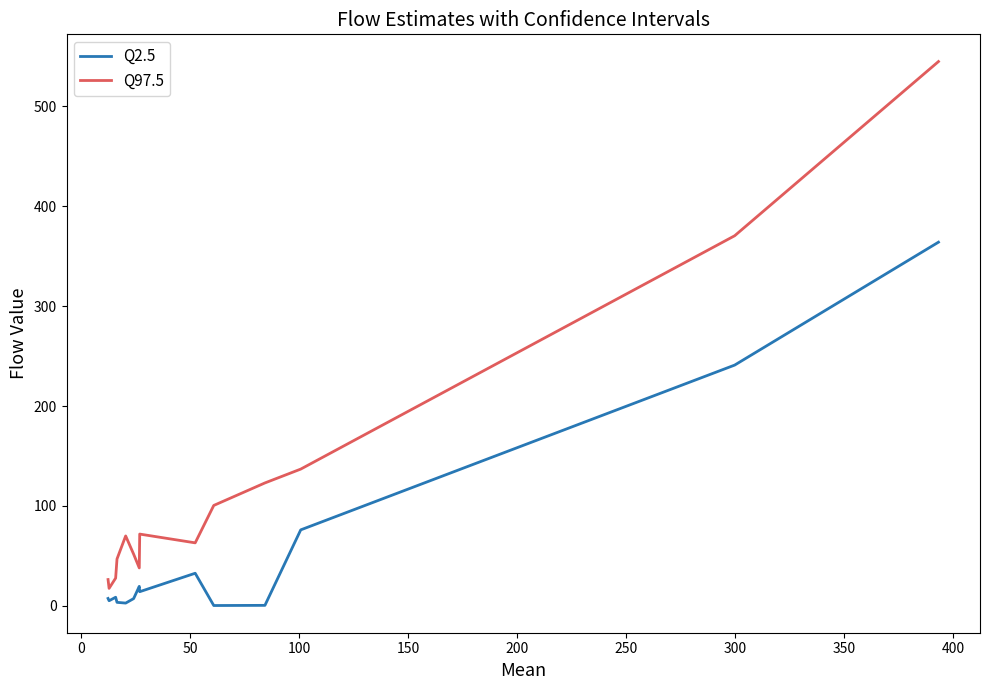

How many data points does each series have?

14